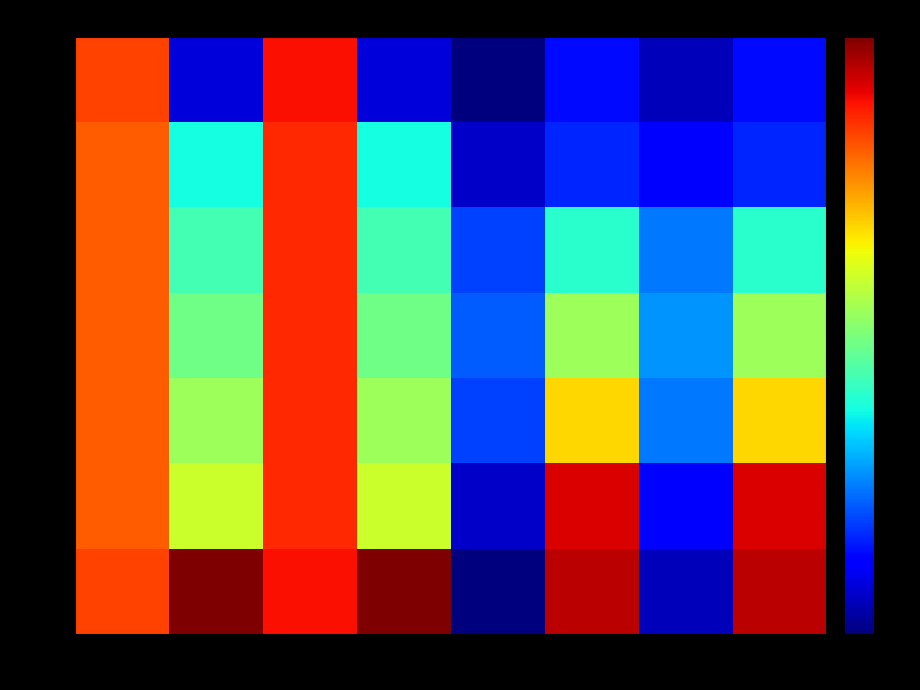

Reading left to right, extract all data points from this chart.

row0: X=15.5	Y=1.5	X2=16.5	Y2=1.5	X3=0.0	Y3=2.5	X4=1.0	Y4=2.5
row1: X=15.0	Y=7.0	X2=16.0	Y2=7.0	X3=1.2	Y3=3.0	X4=2.2	Y4=3.0
row2: X=15.0	Y=8.0	X2=16.0	Y2=8.0	X3=3.5	Y3=7.4	X4=4.5	Y4=7.4
row3: X=15.0	Y=9.0	X2=16.0	Y2=9.0	X3=4.0	Y3=10.0	X4=5.0	Y4=10.0
row4: X=15.0	Y=10.0	X2=16.0	Y2=10.0	X3=3.5	Y3=12.6	X4=4.5	Y4=12.6
row5: X=15.0	Y=11.0	X2=16.0	Y2=11.0	X3=1.2	Y3=17.0	X4=2.2	Y4=17.0
row6: X=15.5	Y=18.5	X2=16.5	Y2=18.5	X3=0.0	Y3=17.5	X4=1.0	Y4=17.5